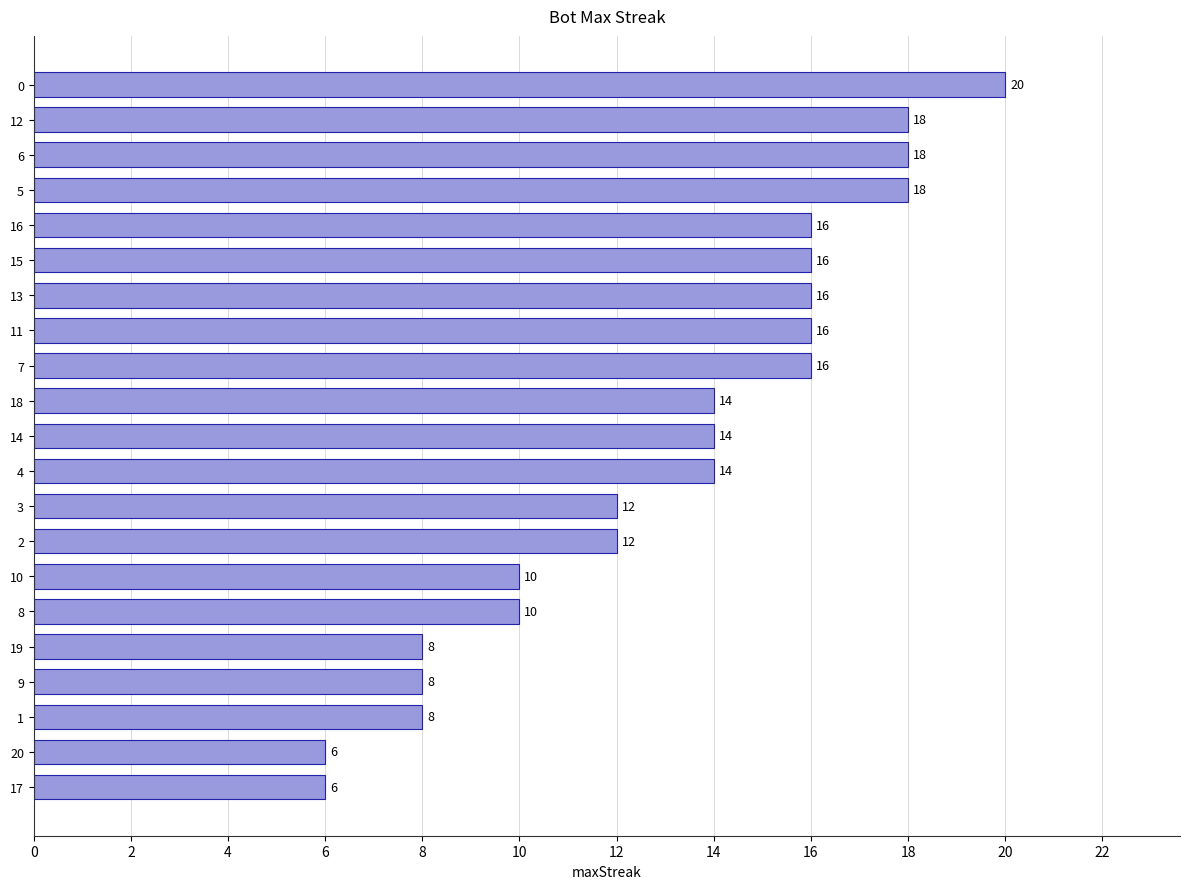

Reading top to bottom, transcribe all the data shown in this chart.

0=20	12=18	6=18	5=18	16=16	15=16	13=16	11=16	7=16	18=14	14=14	4=14	3=12	2=12	10=10	8=10	19=8	9=8	1=8	20=6	17=6